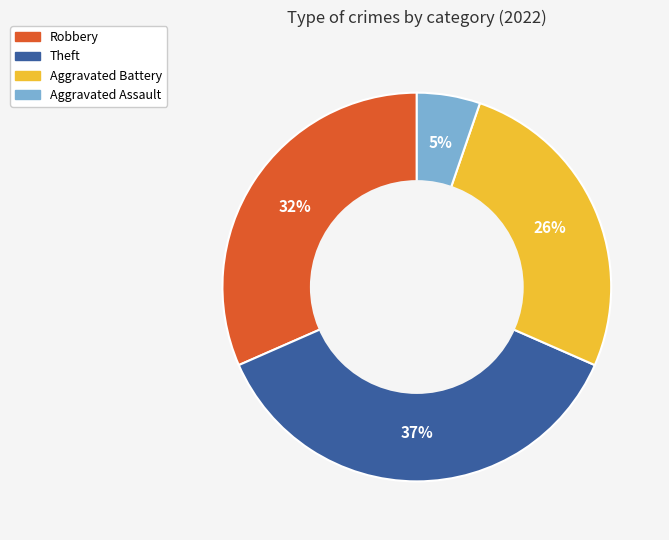

True or false: Robbery accounts for 47% of the total.

False